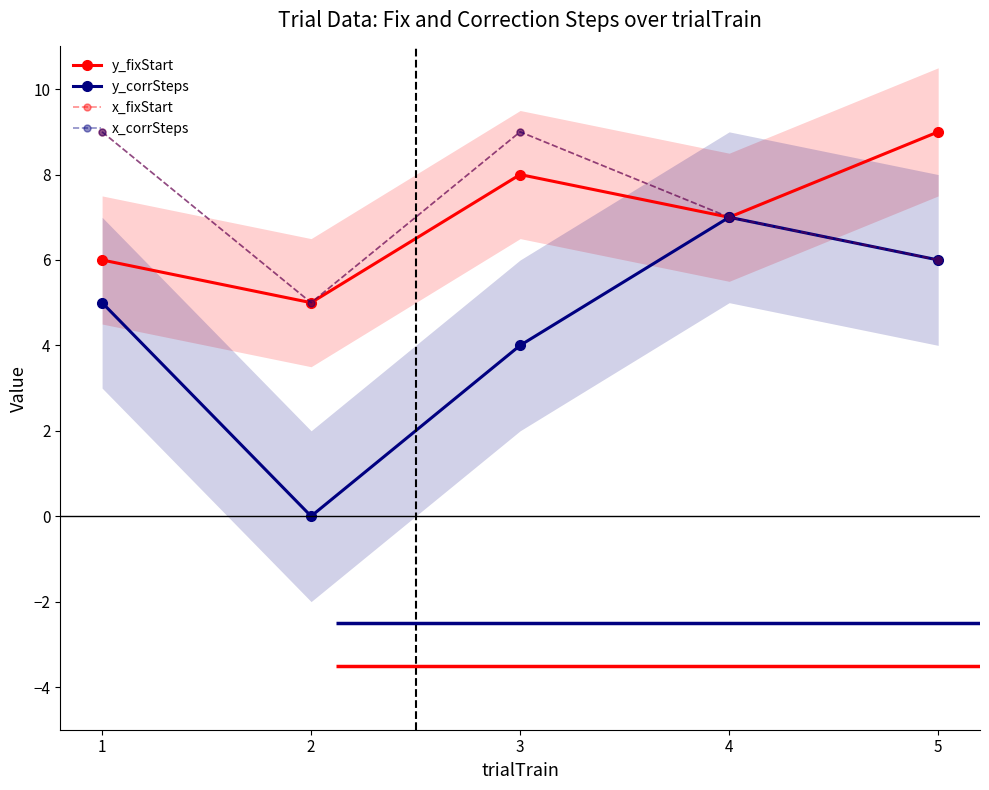

Reading right to left, what are all the values shown in this chart?

y_fixStart: 5=9	4=7	3=8	2=5	1=6
y_corrSteps: 5=6	4=7	3=4	2=0	1=5
x_fixStart: 5=6	4=7	3=9	2=5	1=9
x_corrSteps: 5=6	4=7	3=9	2=5	1=9